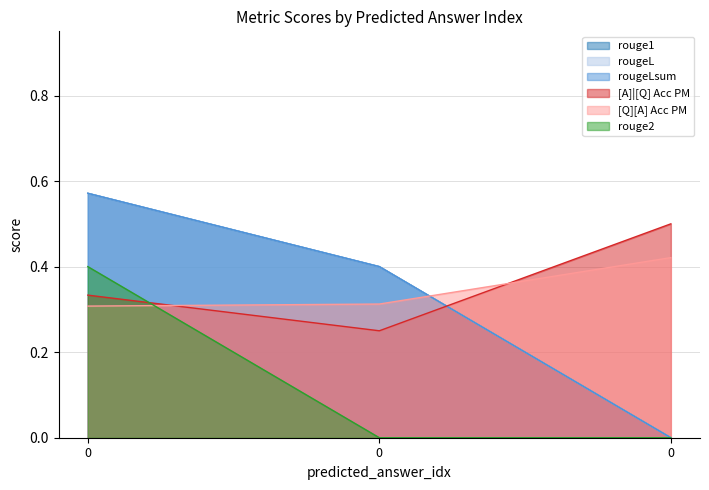

What is the difference between the maximum and minimum values in the rouge2 series?

0.4